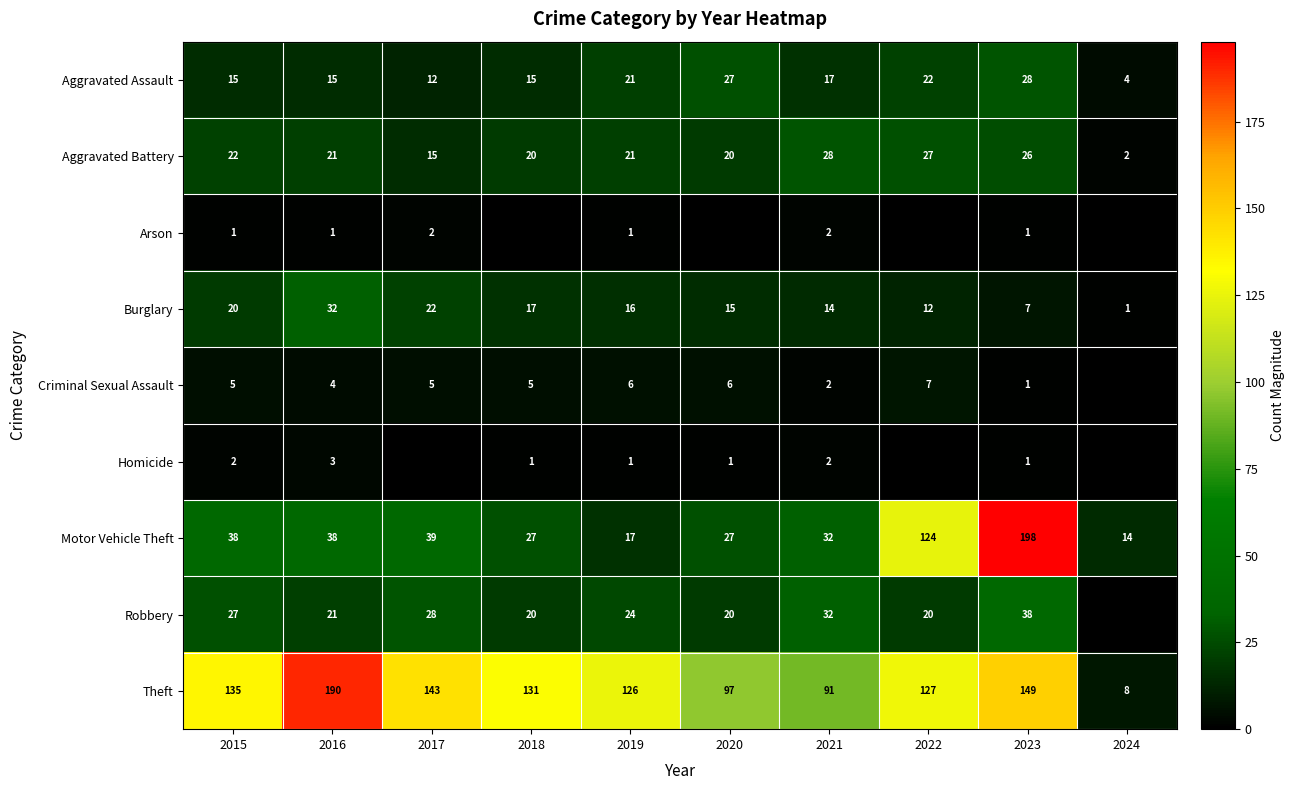

What is the average value of the Aggravated Battery series?

20